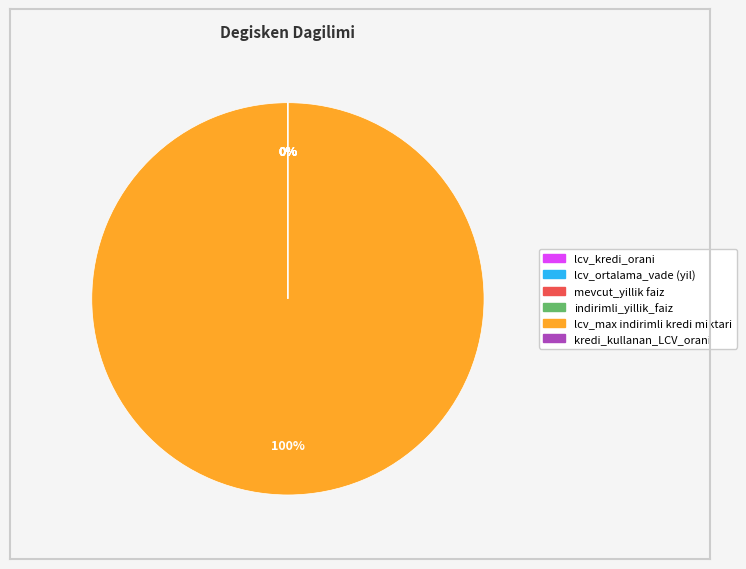

Which category accounts for the majority?

lcv_max indirimli kredi miktari